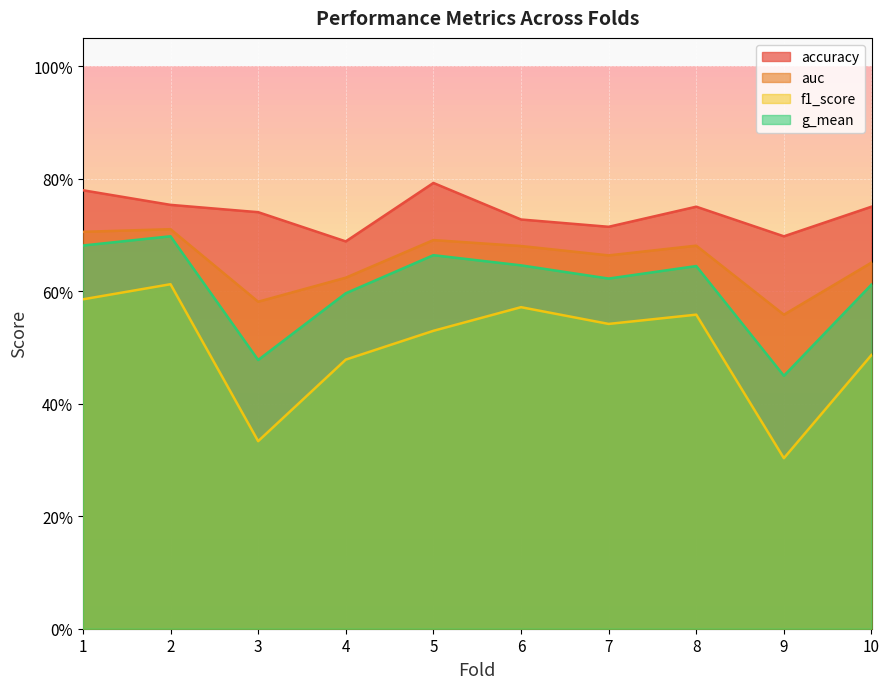

True or false: f1_score and accuracy intersect in this chart.

False